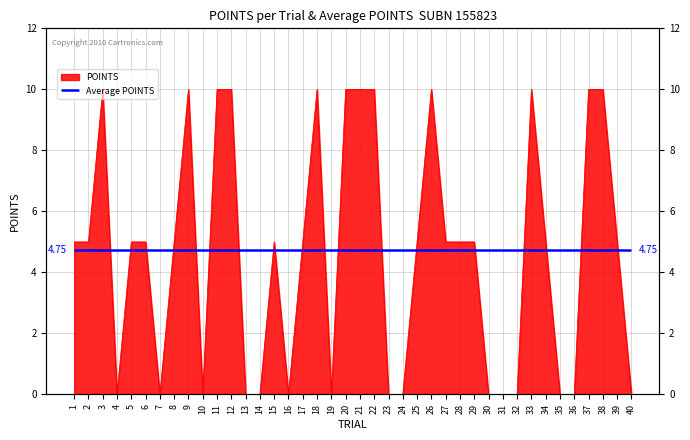

Reading right to left, what are all the values shown in this chart?

0	5	10	10	0	0	5	10	0	0	0	5	5	5	10	5	0	0	10	10	10	0	10	5	0	5	0	0	10	10	0	10	5	0	5	5	0	10	5	5